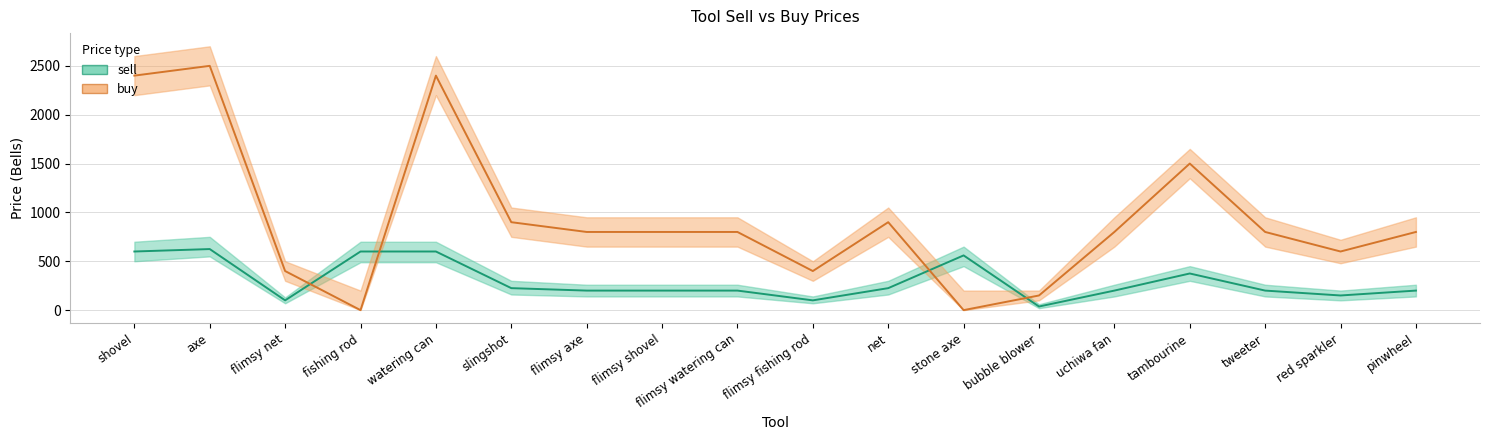

Reading left to right, extract all data points from this chart.

sell: shovel=600	axe=625	flimsy net=100	fishing rod=600	watering can=600	slingshot=225	flimsy axe=200	flimsy shovel=200	flimsy watering can=200	flimsy fishing rod=100	net=225	stone axe=560	bubble blower=37	uchiwa fan=200	tambourine=375	tweeter=200	red sparkler=150	pinwheel=200
buy: shovel=2400	axe=2500	flimsy net=400	fishing rod=0	watering can=2400	slingshot=900	flimsy axe=800	flimsy shovel=800	flimsy watering can=800	flimsy fishing rod=400	net=900	stone axe=0	bubble blower=150	uchiwa fan=800	tambourine=1500	tweeter=800	red sparkler=600	pinwheel=800